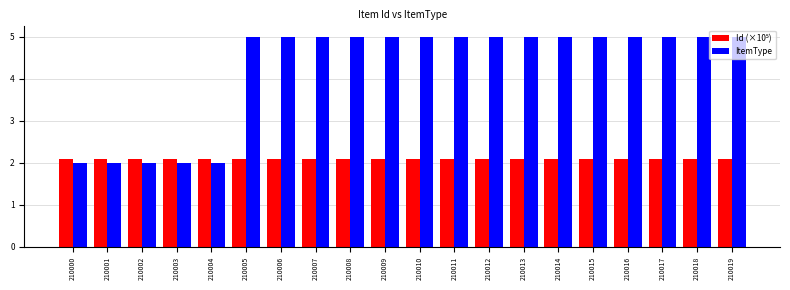

What is the total value across all series at 210019?

7.1